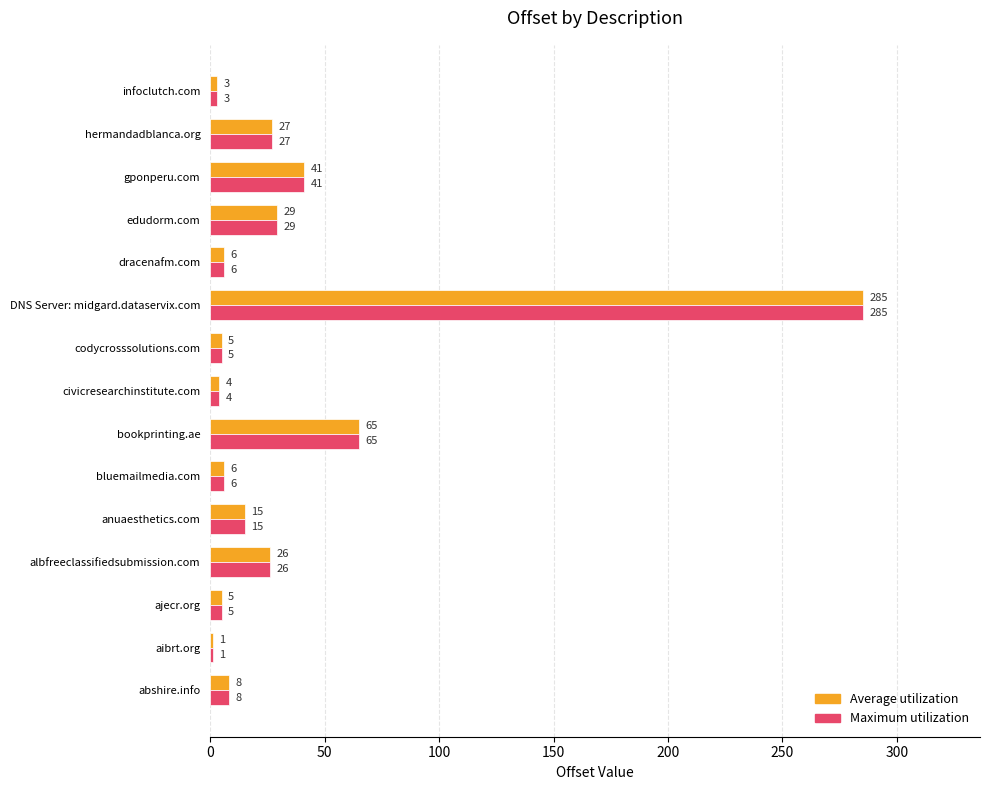

Is it true that Maximum utilization equals 61 at gponperu.com?

False